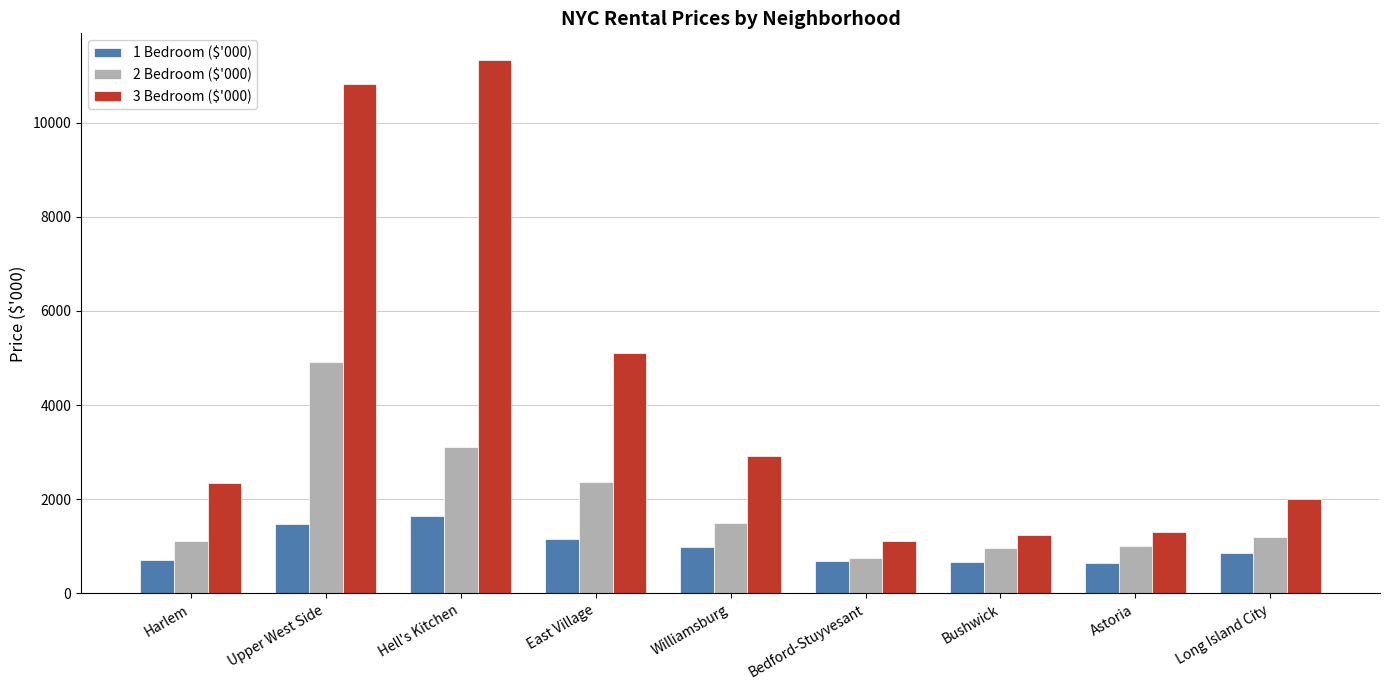

How many categories are shown in the chart?

9